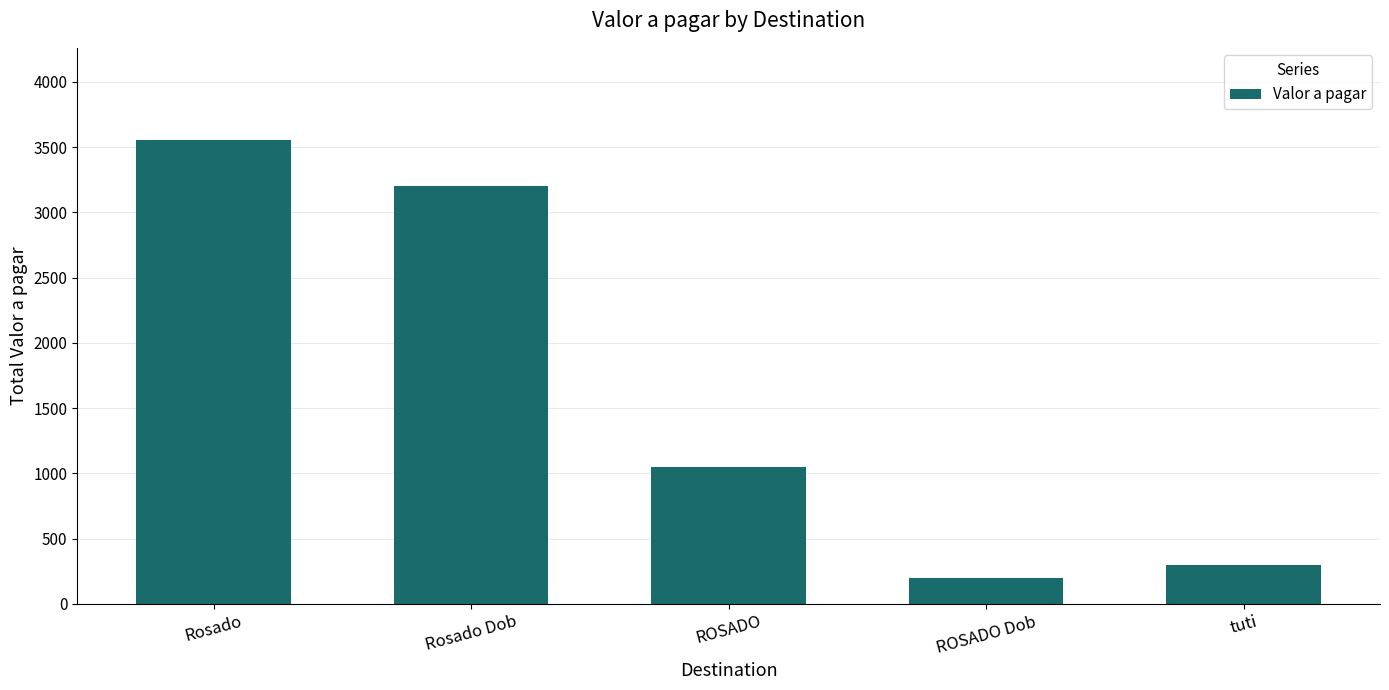

At which label is the value closest to 1875?

ROSADO